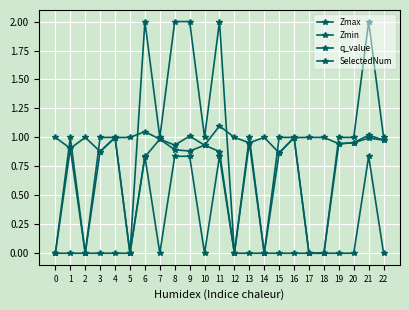

Reading right to left, what are all the values shown in this chart?

Zmax: 22=1.0	21=1.0	20=1.0	19=0.9	18=1.0	17=1.0	16=1.0	15=0.9	14=1.0	13=1.0	12=1.0	11=1.1	10=0.9	9=1.0	8=0.9	7=1.0	6=1.0	5=1.0	4=1.0	3=0.9	2=1.0	1=0.9	0=1.0
Zmin: 22=1.0	21=1.0	20=1.0	19=0.9	18=0.0	17=0.0	16=1.0	15=0.9	14=0.0	13=1.0	12=0.0	11=0.9	10=0.9	9=0.9	8=0.9	7=1.0	6=0.8	5=0.0	4=1.0	3=0.9	2=0.0	1=0.9	0=0.0
q_value: 22=-0.0	21=0.8	20=-0.0	19=-0.0	18=0.0	17=0.0	16=-0.0	15=-0.0	14=0.0	13=-0.0	12=0.0	11=0.8	10=-0.0	9=0.8	8=0.8	7=-0.0	6=0.8	5=0.0	4=-0.0	3=-0.0	2=0.0	1=-0.0	0=0.0
SelectedNum: 22=1.0	21=2.0	20=1.0	19=1.0	18=0.0	17=0.0	16=1.0	15=1.0	14=0.0	13=1.0	12=0.0	11=2.0	10=1.0	9=2.0	8=2.0	7=1.0	6=2.0	5=0.0	4=1.0	3=1.0	2=0.0	1=1.0	0=0.0